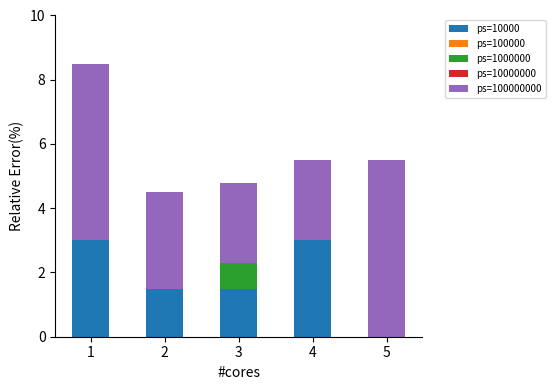

What is the total value across all series at 1?

8.5